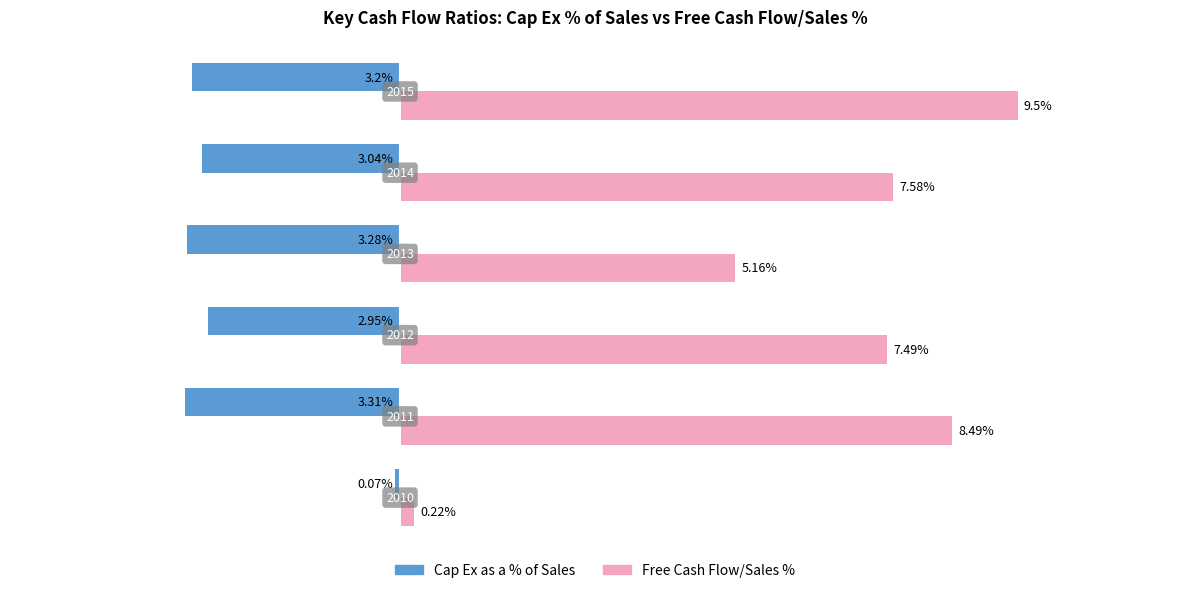

What is the difference between the maximum and minimum values in the Cap Ex as a % of Sales series?

3.2